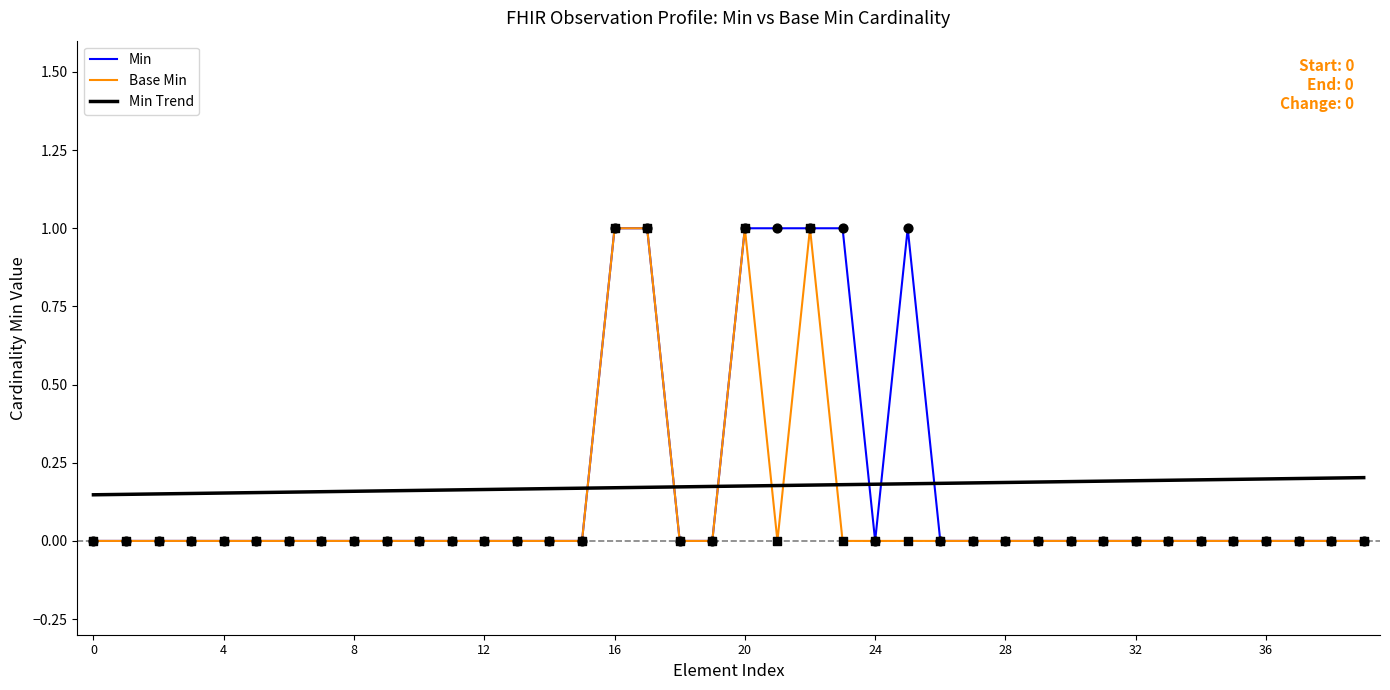

How many times do Min and Min Trend cross each other?

6